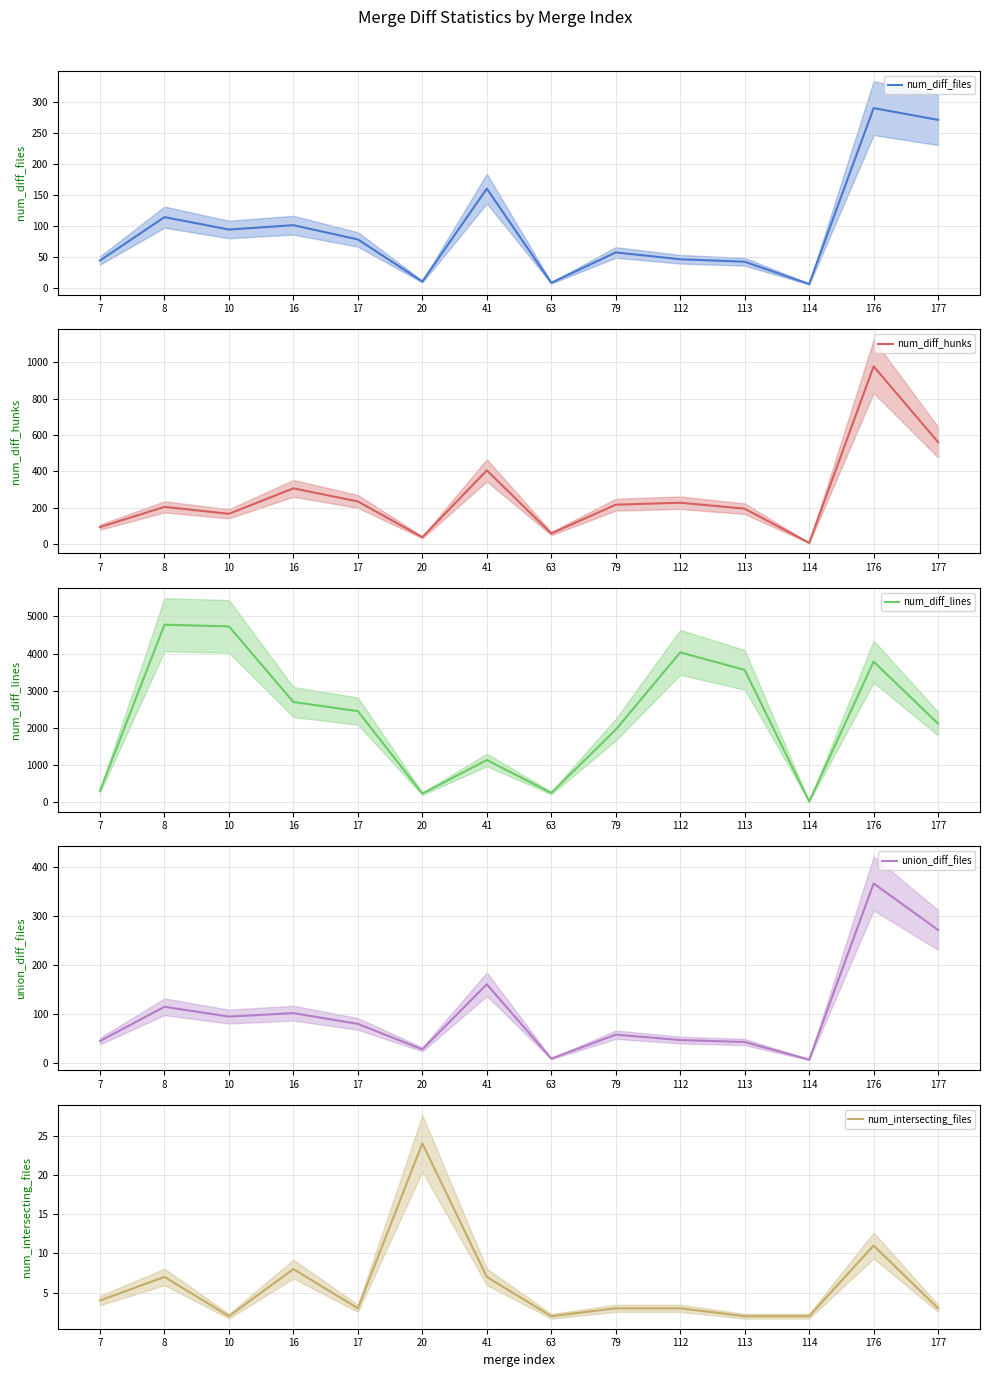

List the labels in order of num_diff_files value, largest first.

176, 177, 41, 8, 16, 10, 17, 79, 112, 7, 113, 20, 63, 114